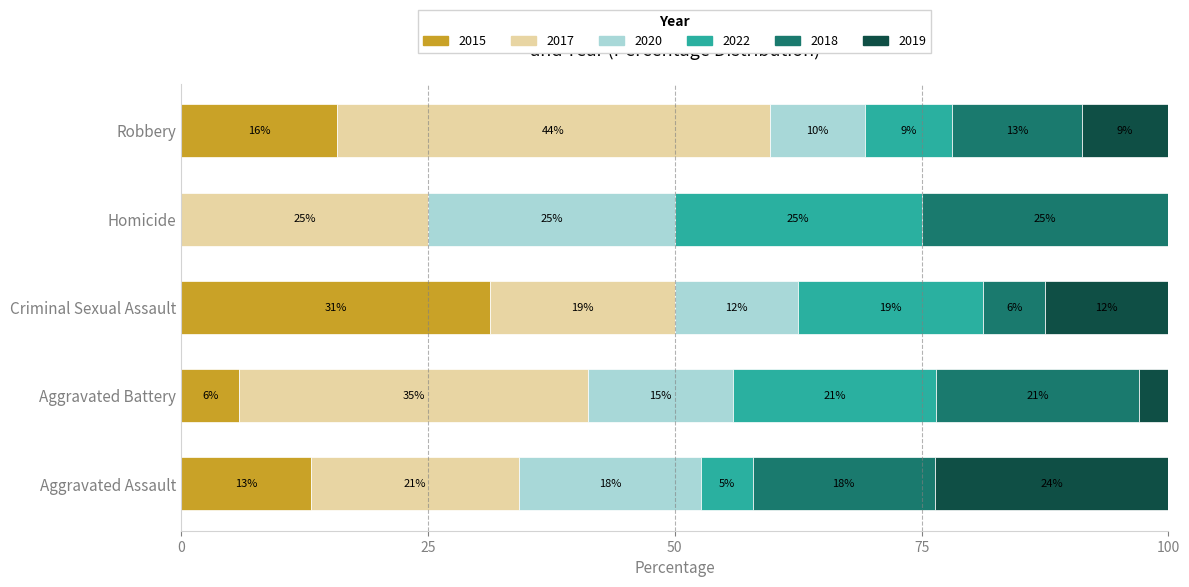

At Homicide, list the series in order from smallest to largest.

2015, 2019, 2017, 2020, 2022, 2018